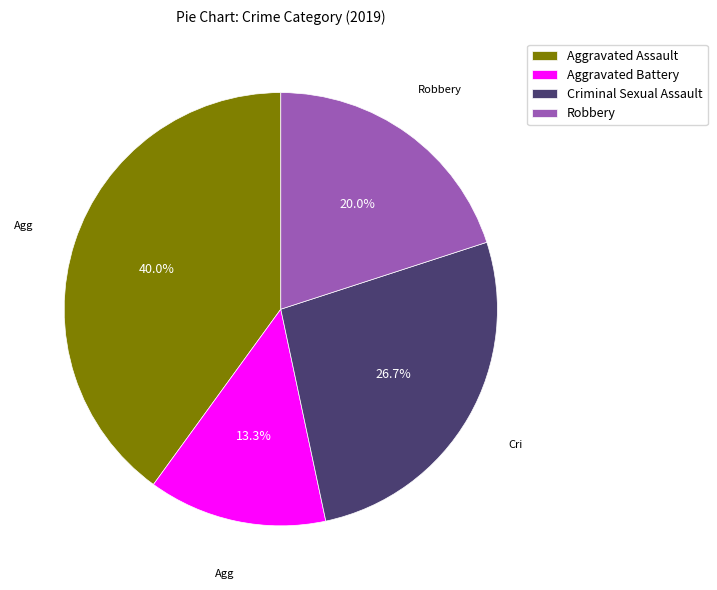

Rank the categories by value from highest to lowest.

Aggravated Assault, Criminal Sexual Assault, Robbery, Aggravated Battery